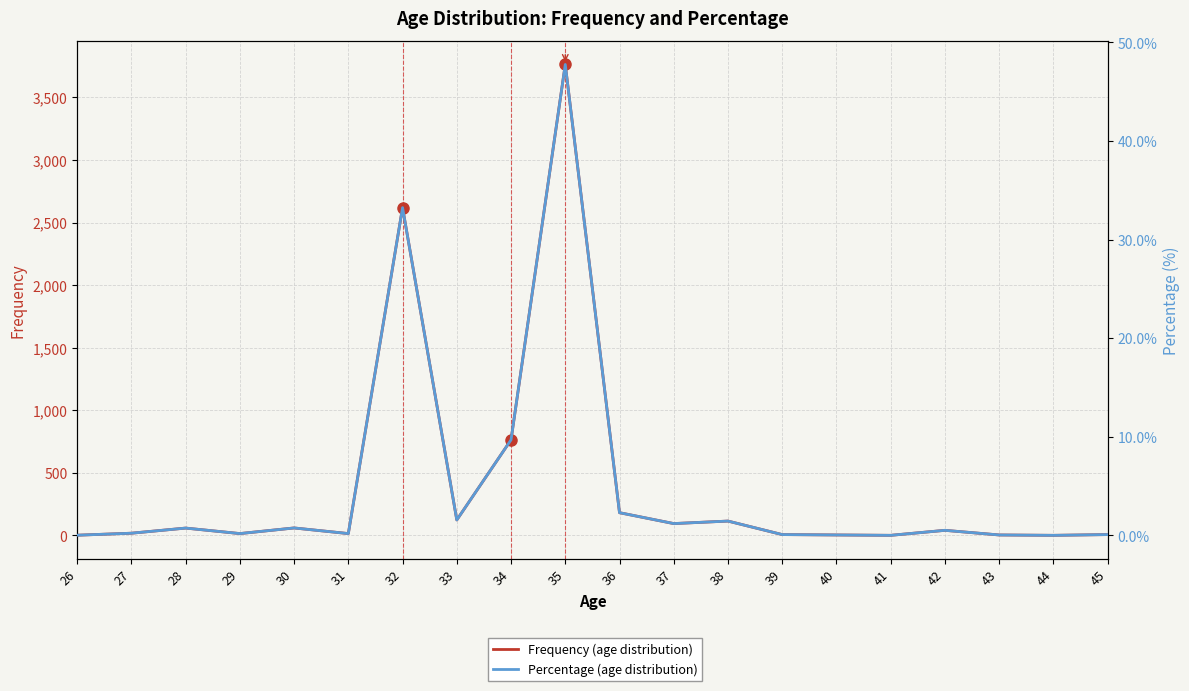

Reading right to left, what are all the values shown in this chart?

Frequency (age distribution): 6.0	0.0	3.0	40.0	0.0	3.0	6.0	114.0	94.0	181.0	3763.0	763.0	123.0	2619.0	14.0	59.0	14.0	58.0	17.0	1.0
Percentage (age distribution): 0.1	0.0	0.0	0.5	0.0	0.0	0.1	1.4	1.2	2.3	47.8	9.7	1.6	33.2	0.2	0.7	0.2	0.7	0.2	0.0